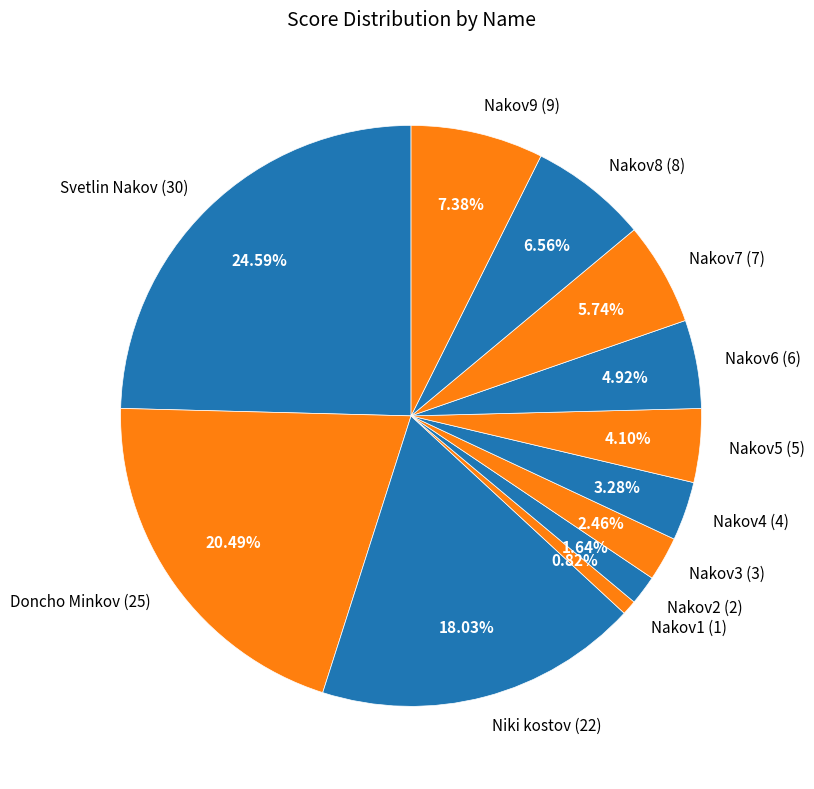

Count the number of slices in the pie.

12